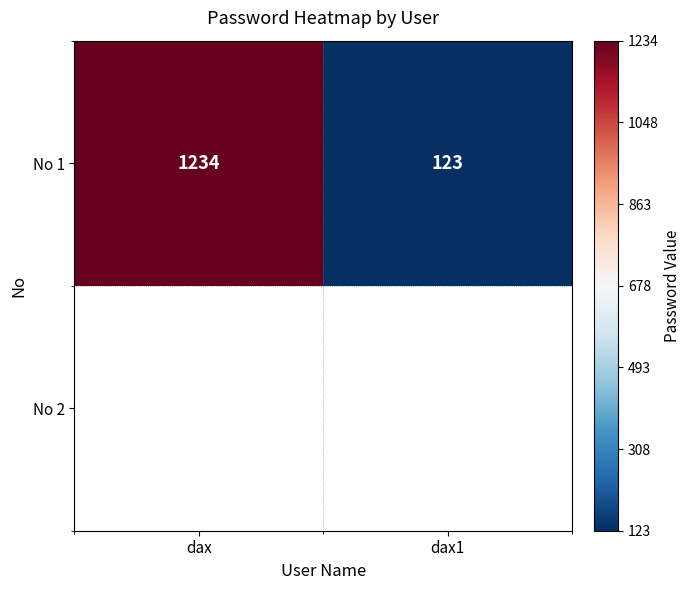

Reading left to right, list all the values displayed in this chart.

dax=1234	dax1=123